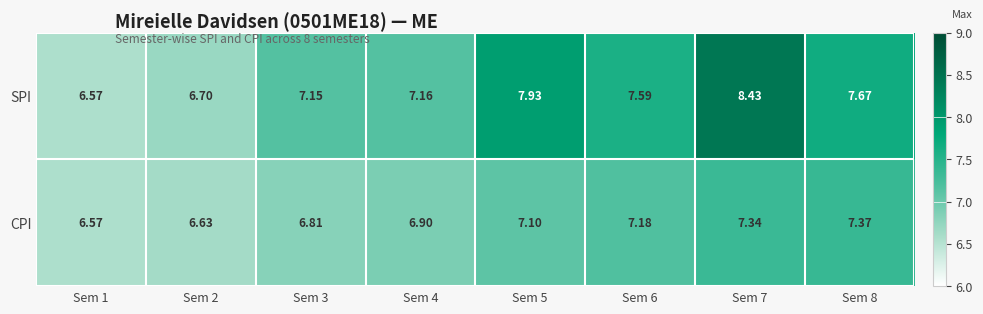

List the series in order of their peak value, lowest first.

CPI, SPI